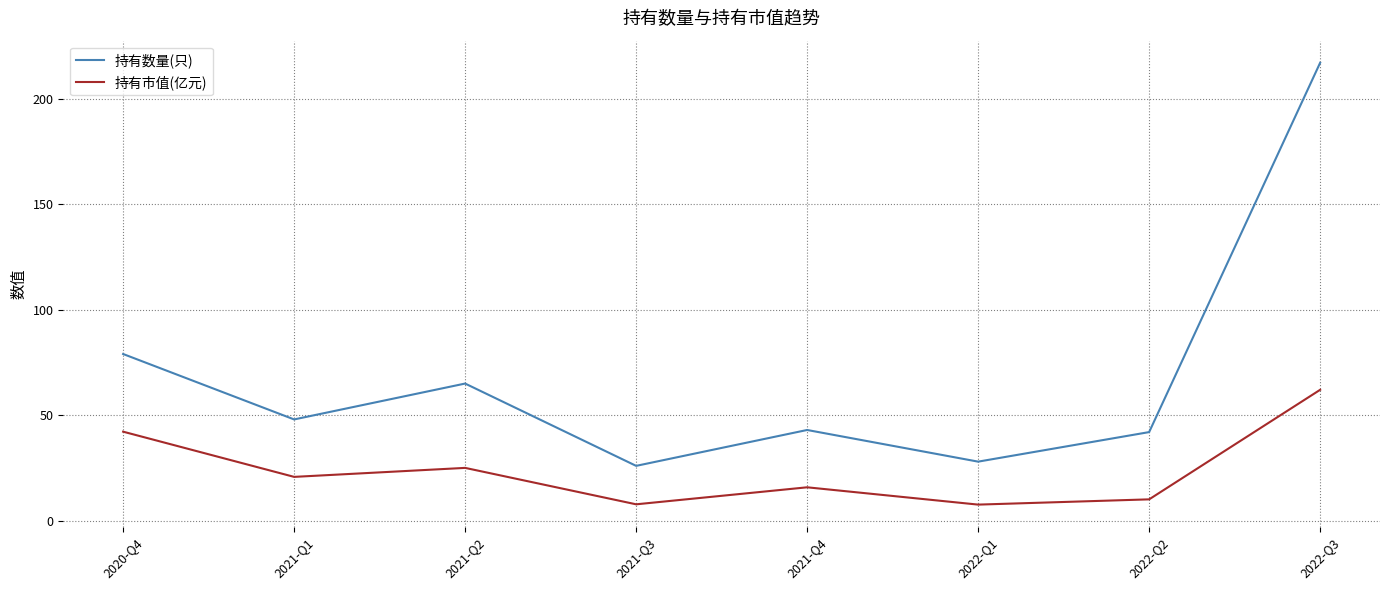

What is the average value of the 持有市值(亿元) series?

23.9